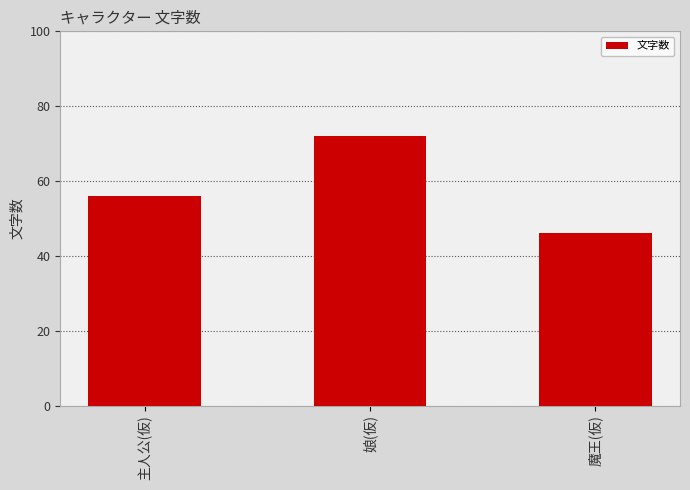

Which label corresponds to the largest value in the chart?

娘(仮)